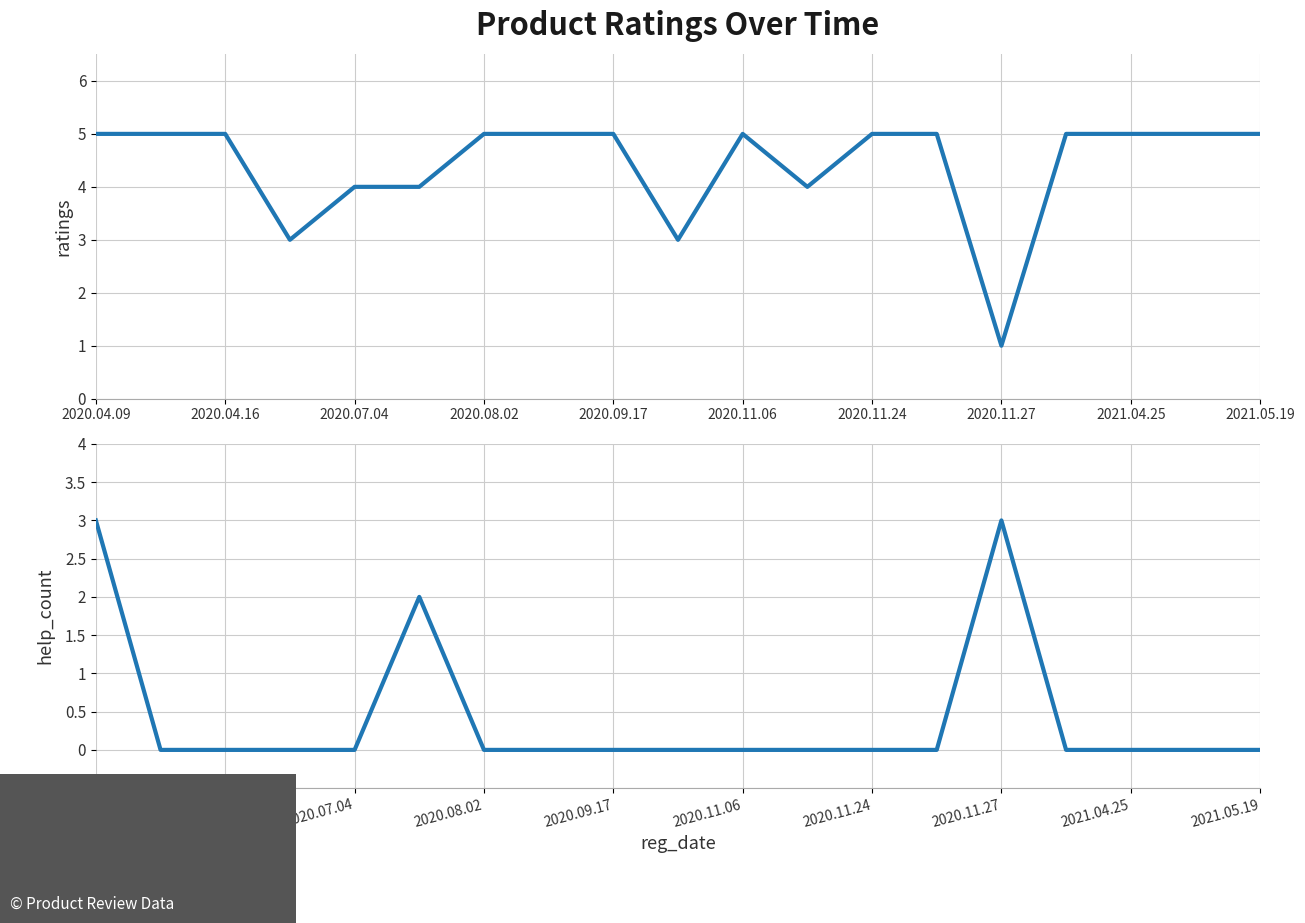

Is it true that help_count equals 0 at 2020.11.06?

True